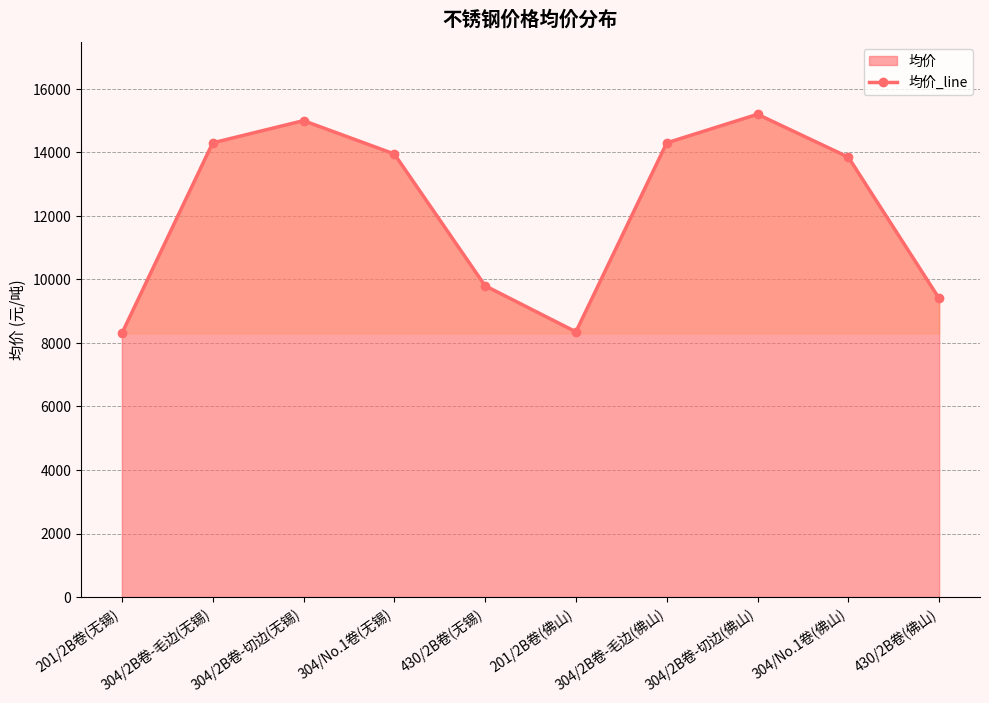

At which category does the data reach its first local valley?

201/2B卷(佛山)